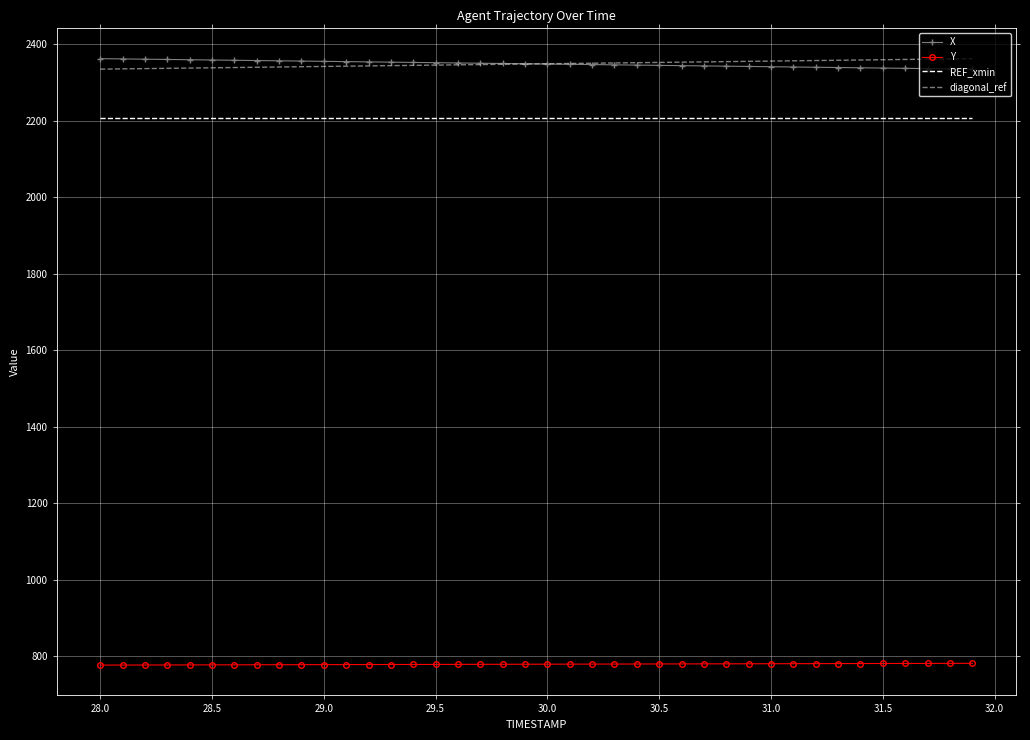

Which series has the widest spread of values?

X